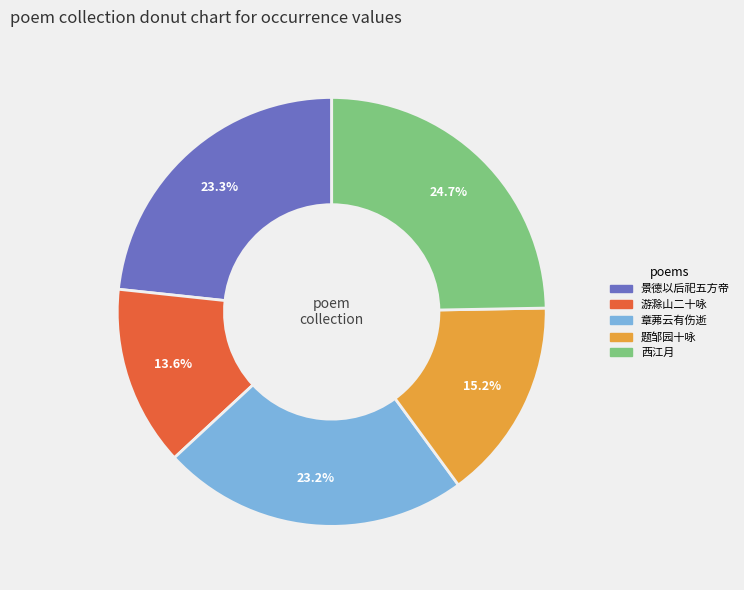

Is there any slice that represents more than half of the pie?

No